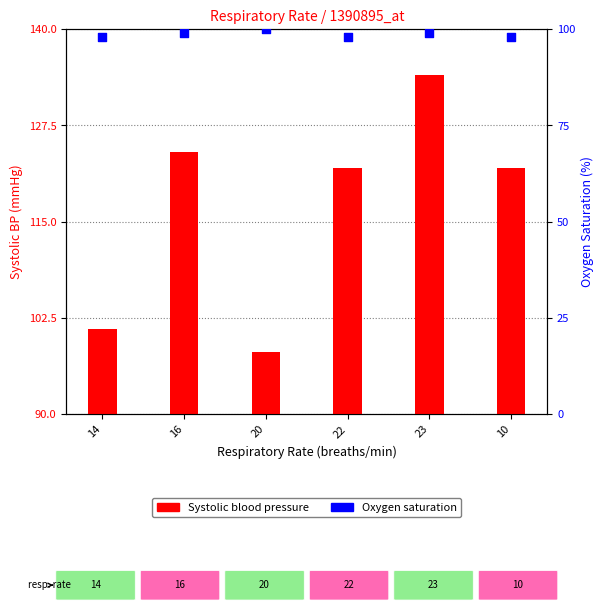

Which series contains the lowest Y value?

Systolic blood pressure